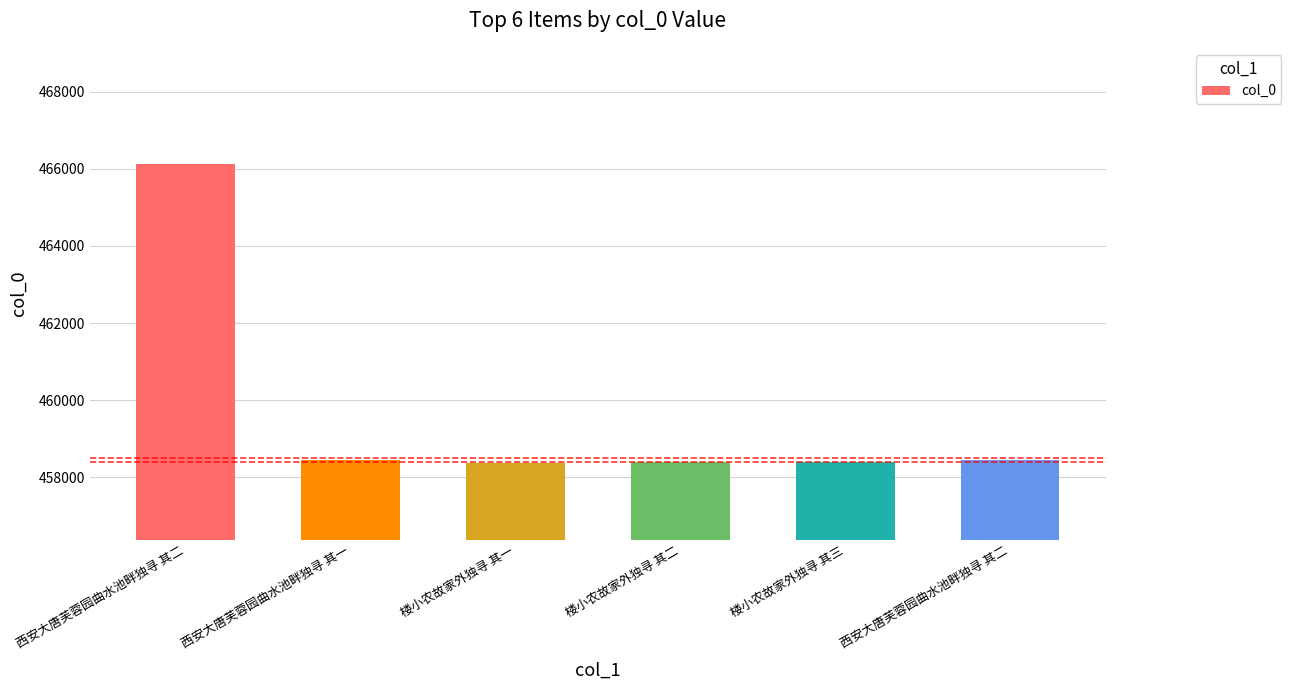

Rank the categories by value from highest to lowest.

西安大唐芙蓉园曲水池畔独寻 其二, 西安大唐芙蓉园曲水池畔独寻 其二, 西安大唐芙蓉园曲水池畔独寻 其一, 楼小农故家外独寻 其三, 楼小农故家外独寻 其二, 楼小农故家外独寻 其一